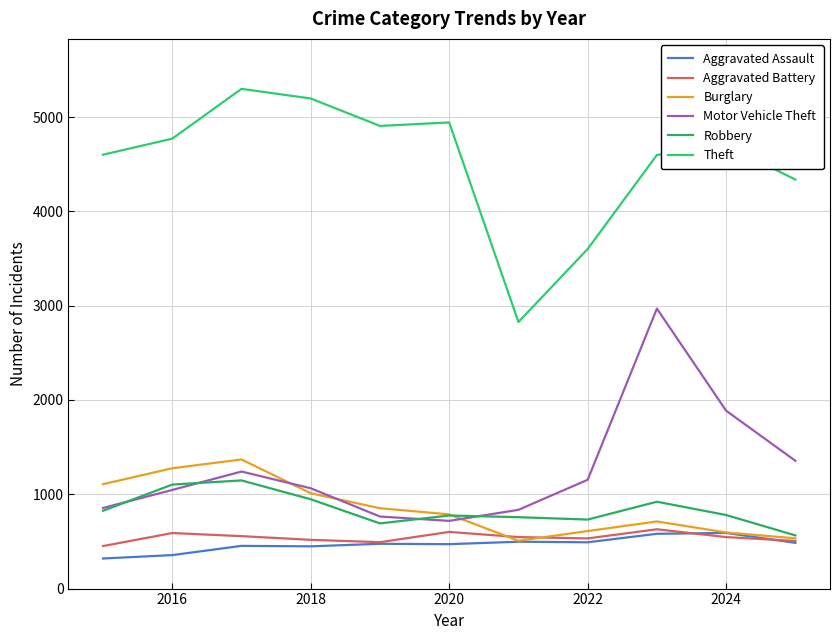

Which series has the largest total across all categories?

Theft